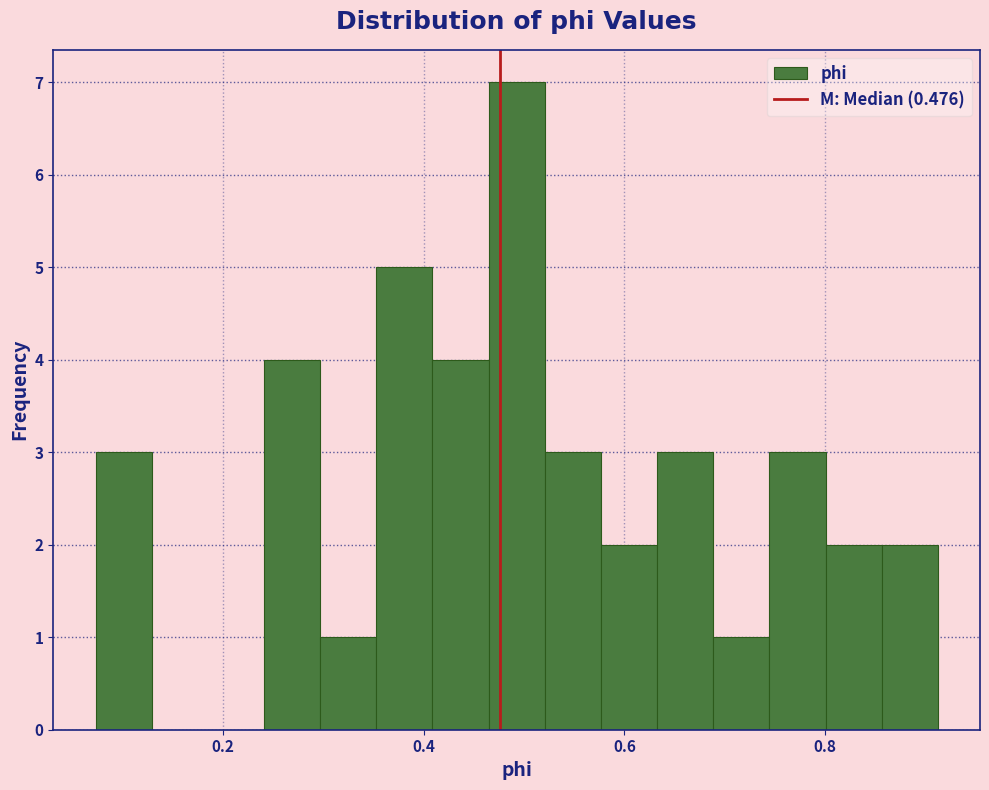

Read against the x-axis, roughly where is the centre of the tallest bar?

0.50